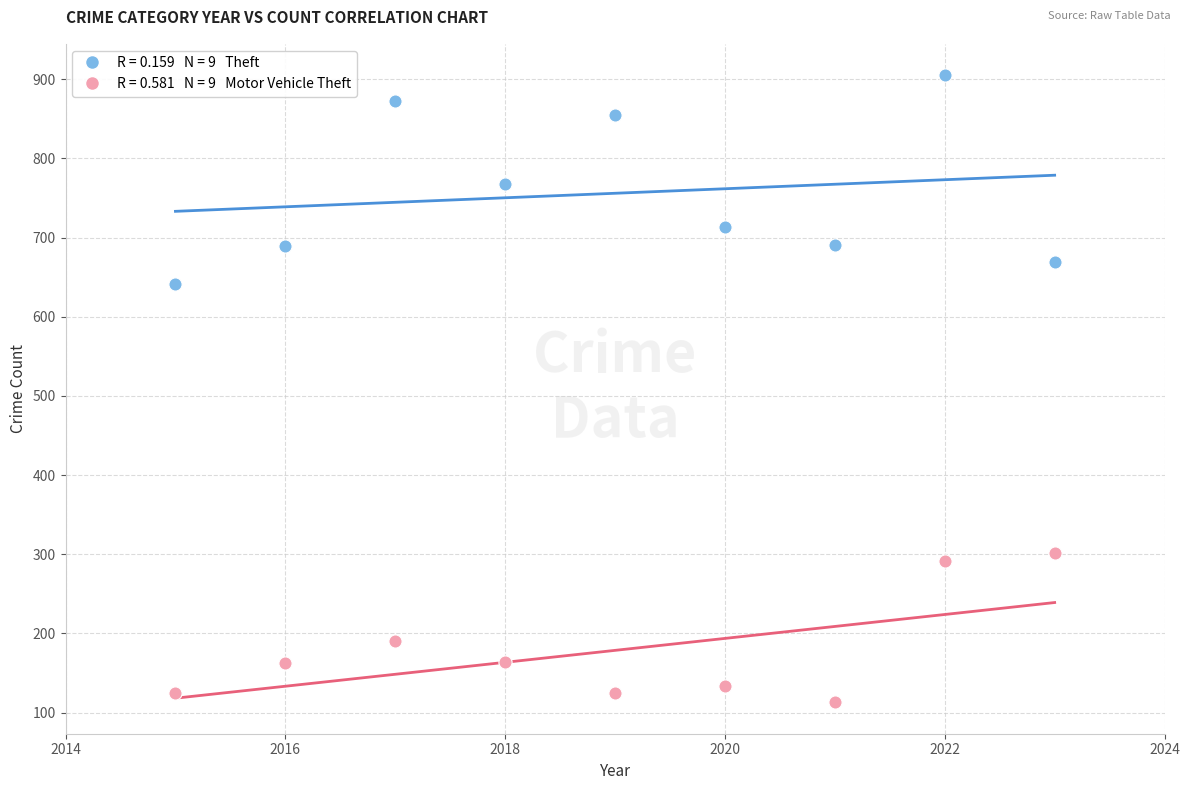

Across all data points, what is the range of X values (max minus min)?

8